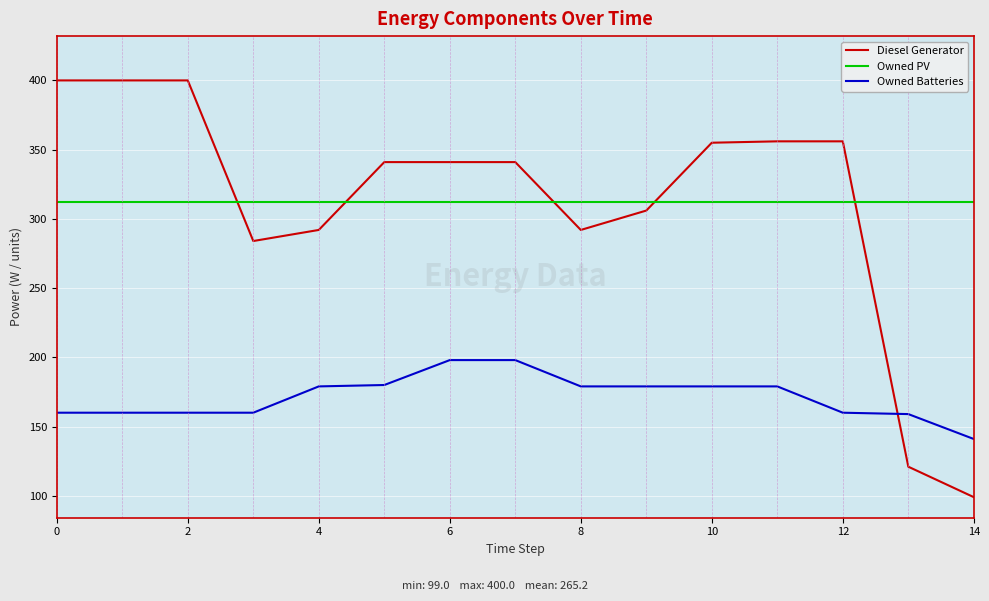

What is the highest value of the Owned PV series?

312